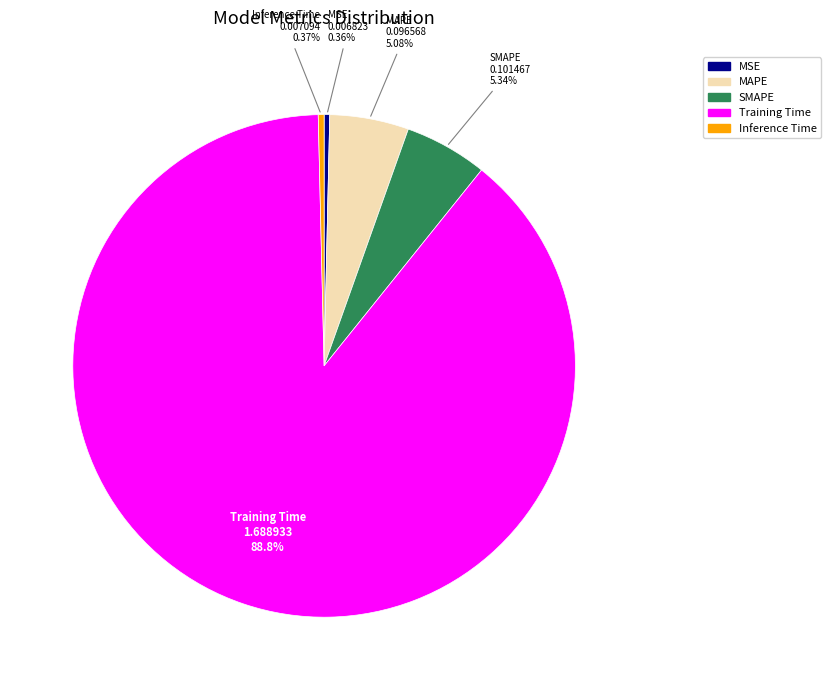

Does Inference Time represent more than half of the total?

No